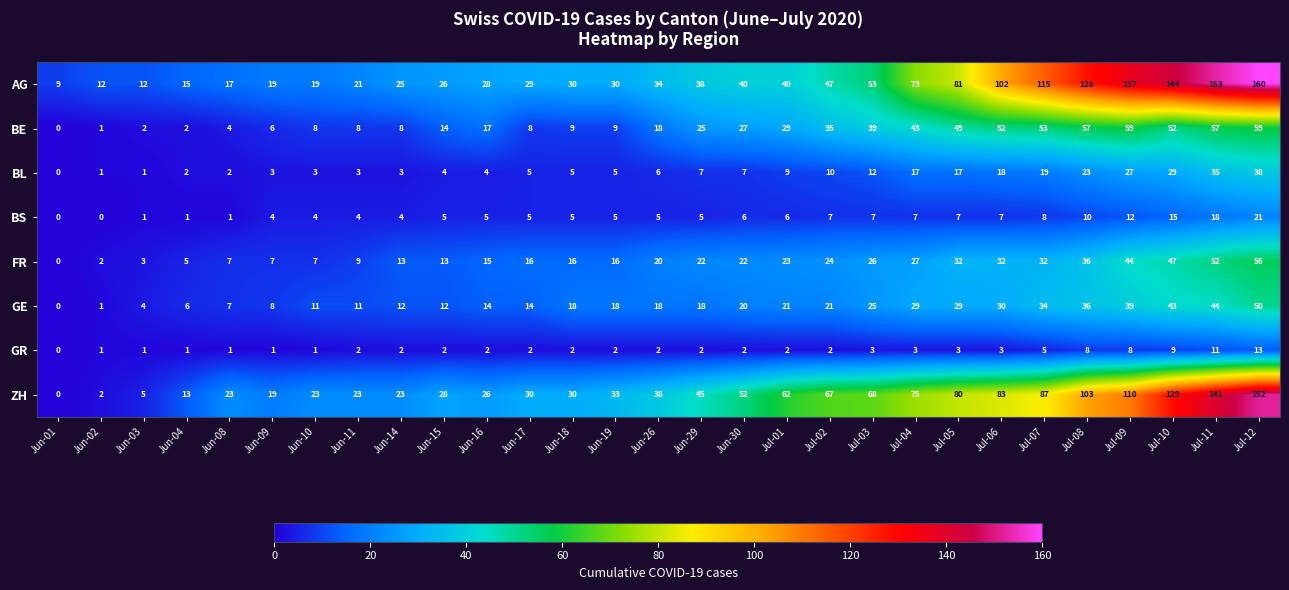

What is the difference between the maximum and minimum values in the FR series?

56